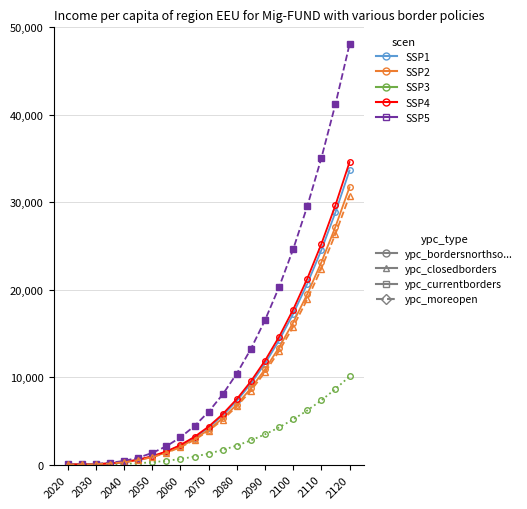

Is this an area chart (filled region under the line)?

No